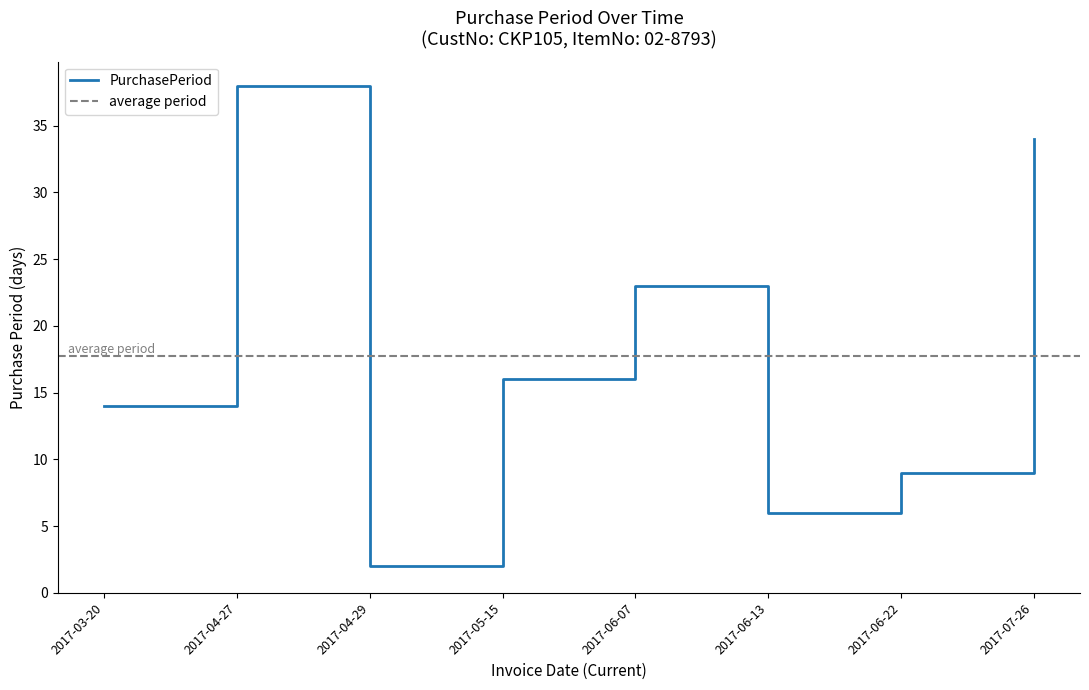

Is this an area chart (filled region under the line)?

No